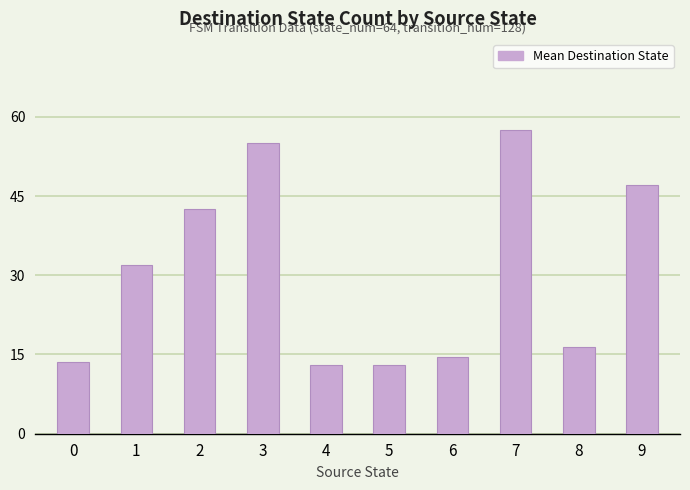

What is the maximum value shown in the chart?

57.5